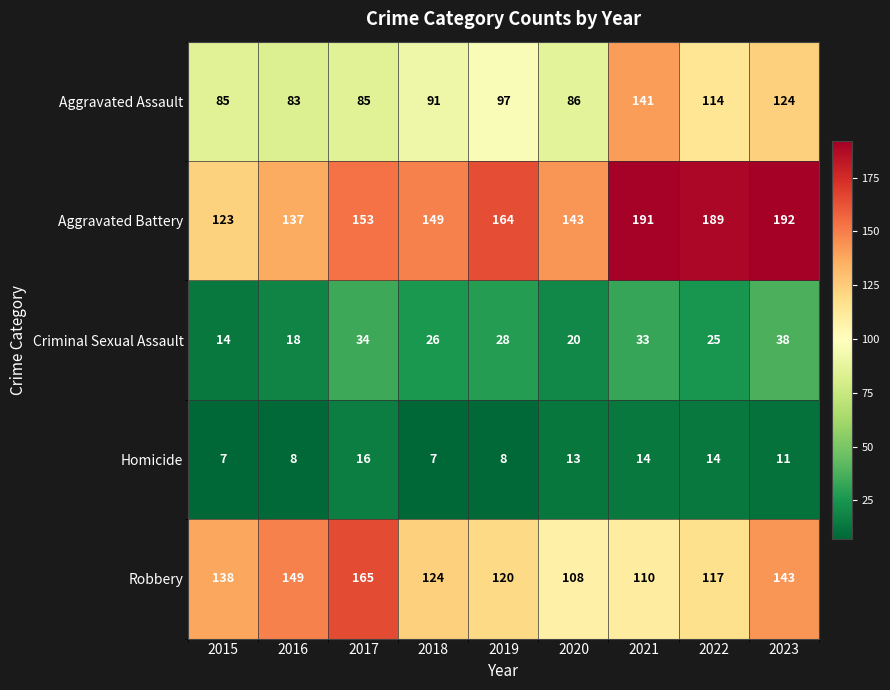

At which category is the sum across all series the highest?

2023